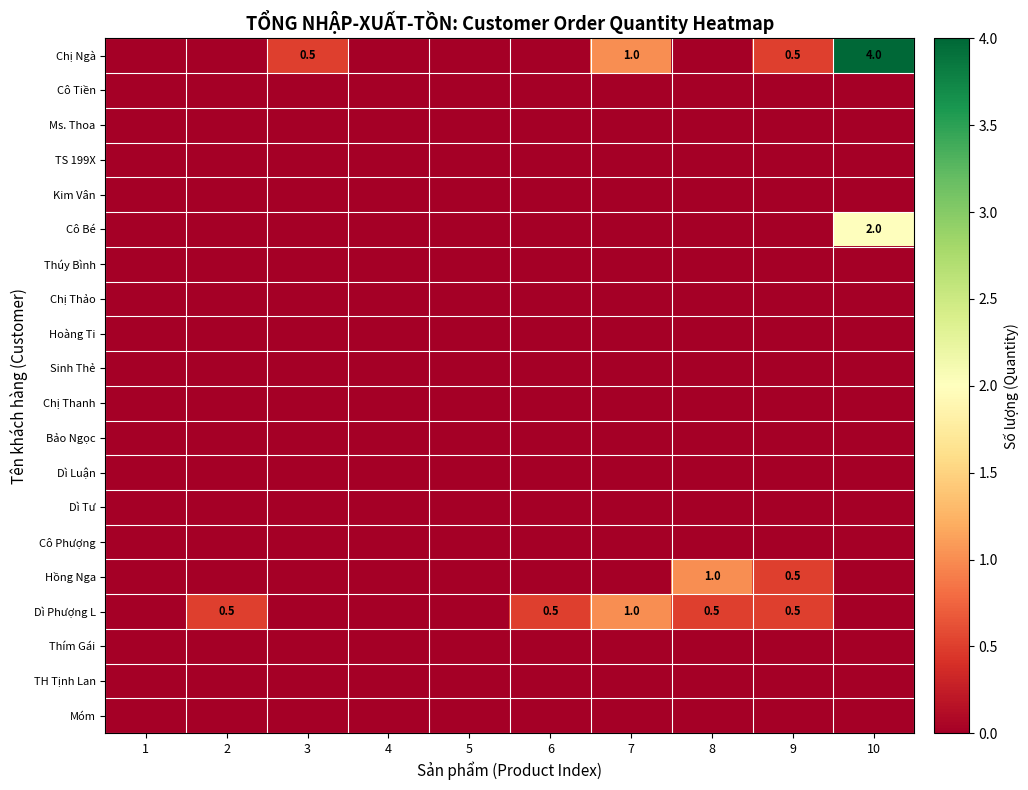

The value of Dì Phượng L at 8 is 0.5. True or false?

True